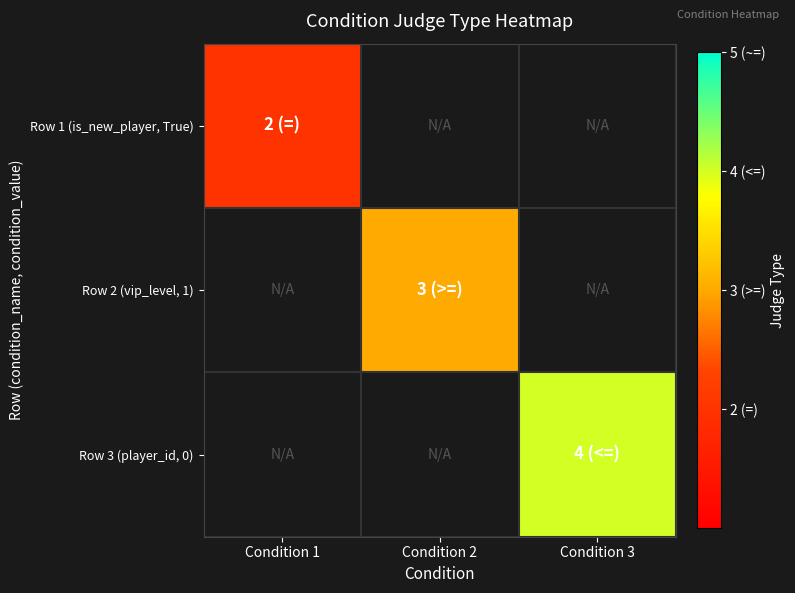

What is the smallest value displayed?

2.0